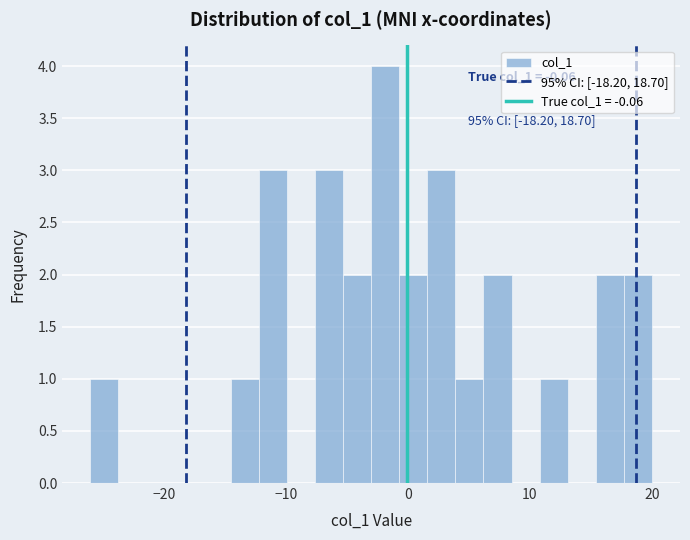

Read against the x-axis, roughly where is the centre of the tallest bar?

-2